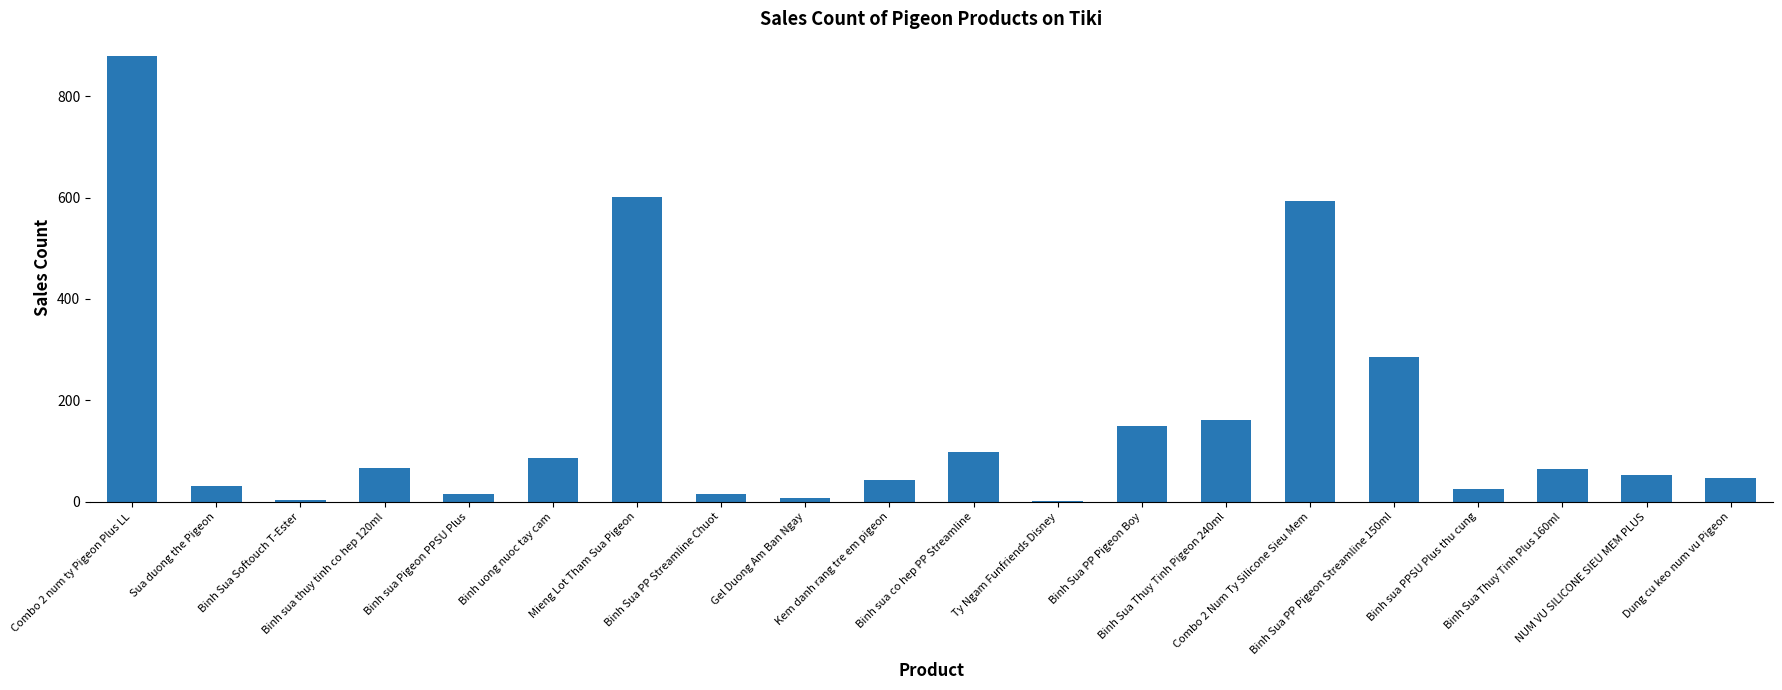

What is the change in value from Binh sua PPSU Plus thu cung to Binh Sua Thuy Tinh Plus 160ml?

+39